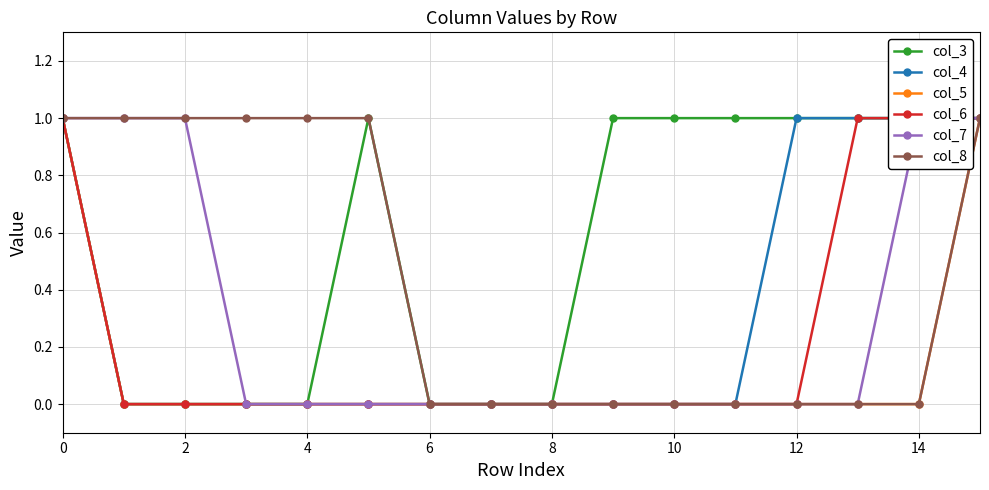

What is the highest value of the col_4 series?

1